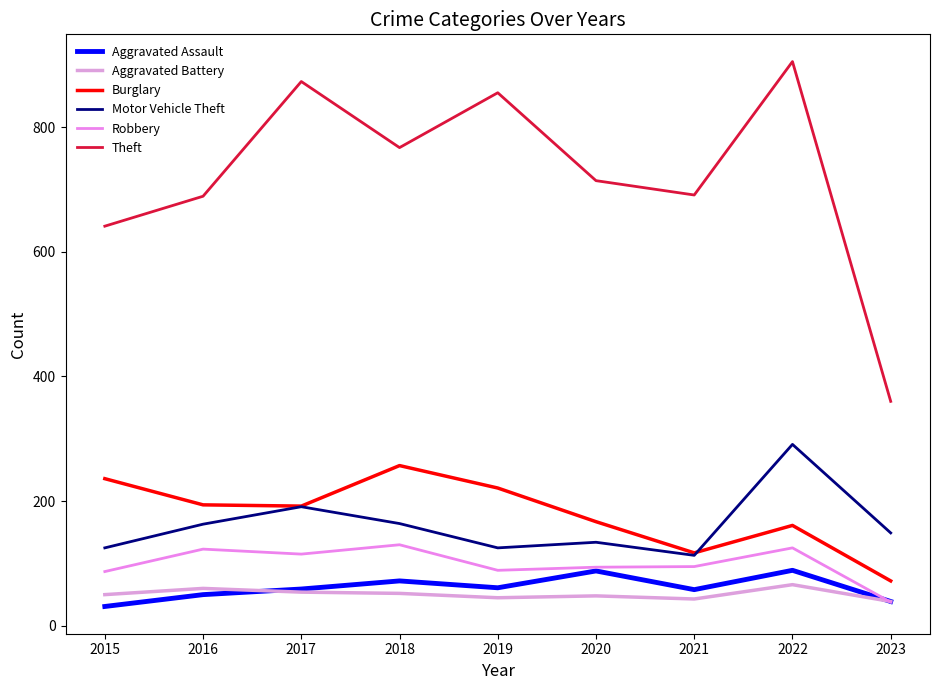

What are all the series names shown in the legend?

Aggravated Assault, Aggravated Battery, Burglary, Motor Vehicle Theft, Robbery, Theft